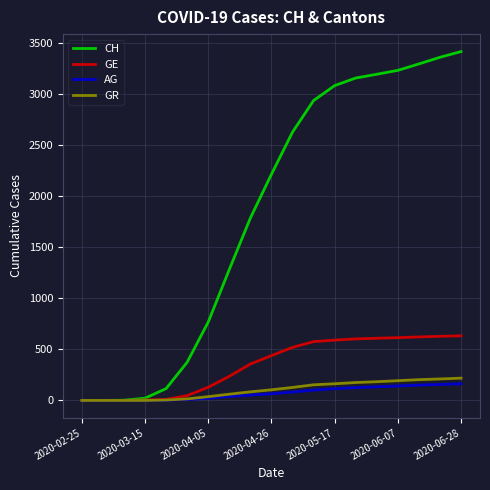

Which series has the largest range (max minus min)?

CH